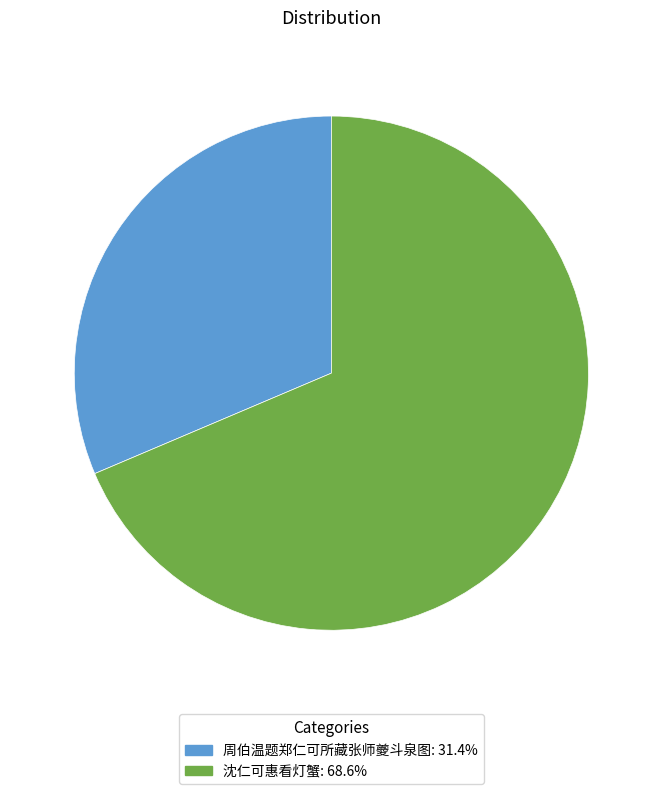

Which slice is the largest?

沈仁可惠看灯蟹